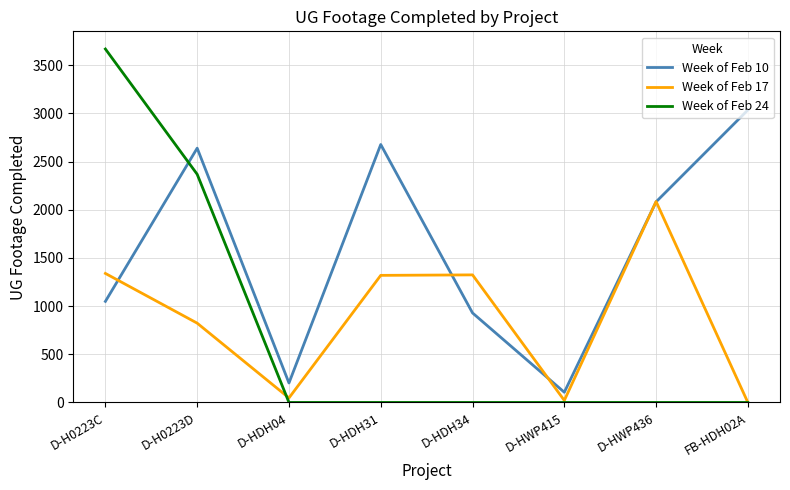

Rank the categories by Week of Feb 10 value from highest to lowest.

FB-HDH02A, D-HDH31, D-H0223D, D-HWP436, D-H0223C, D-HDH34, D-HDH04, D-HWP415